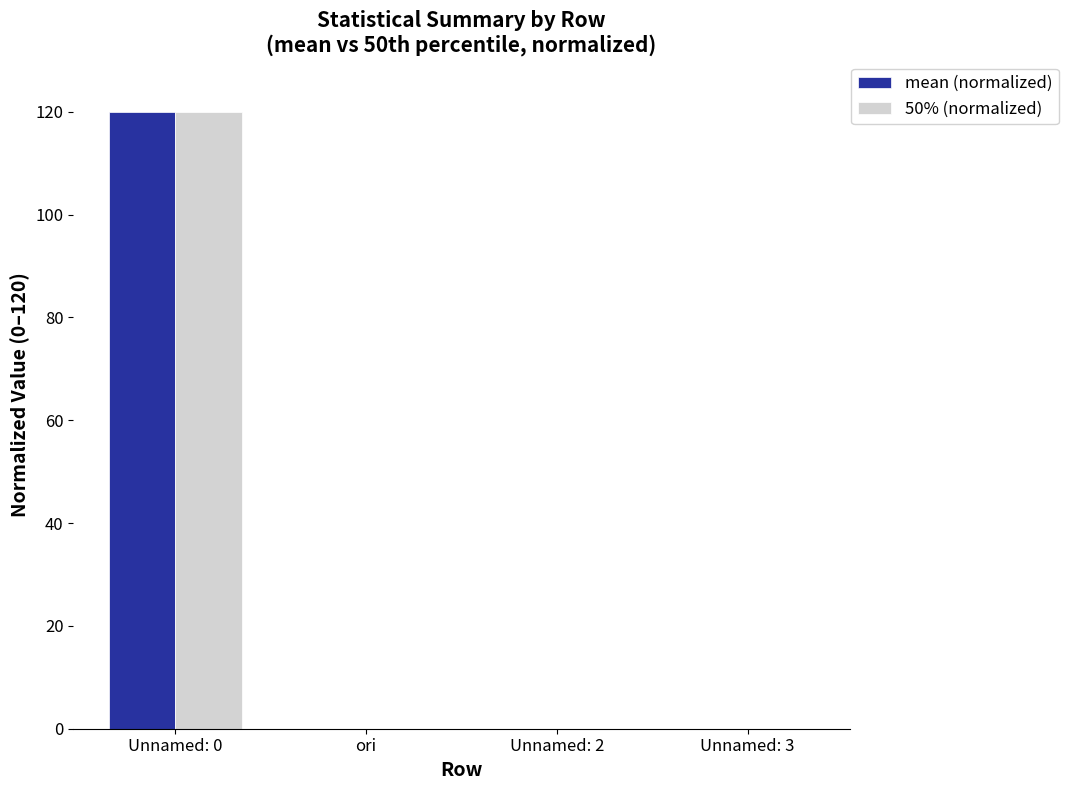

True or false: 50% (normalized) has a value of 0.0 at Unnamed: 3.

True